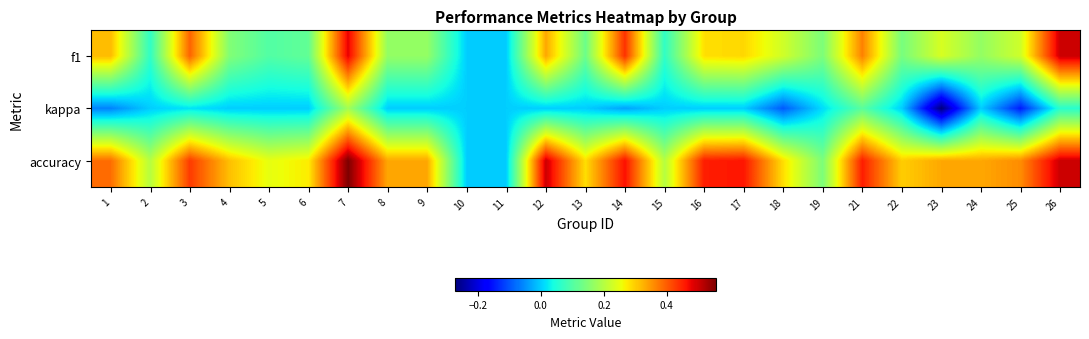

Which category has the lowest value across all series?

23